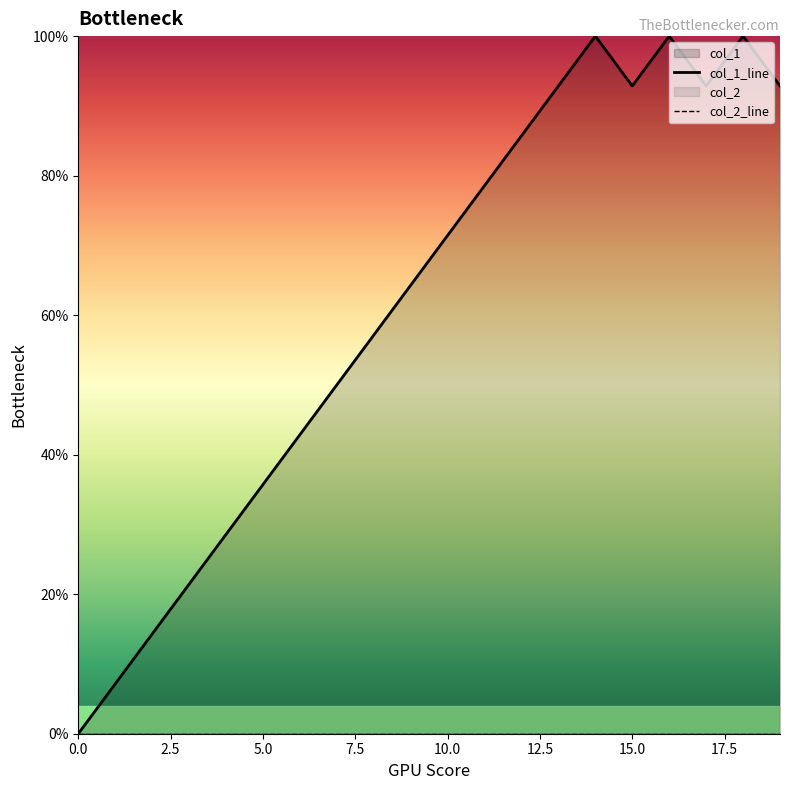

True or false: col_1_line has more than 1 points higher than both neighbors.

True